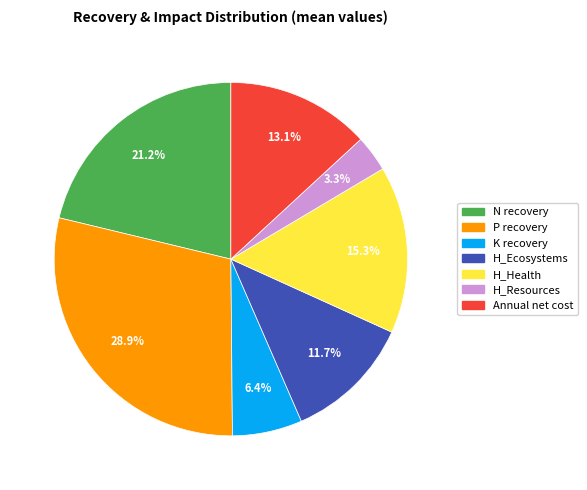

Do Annual net cost and H_Health together represent more than half of the pie?

No